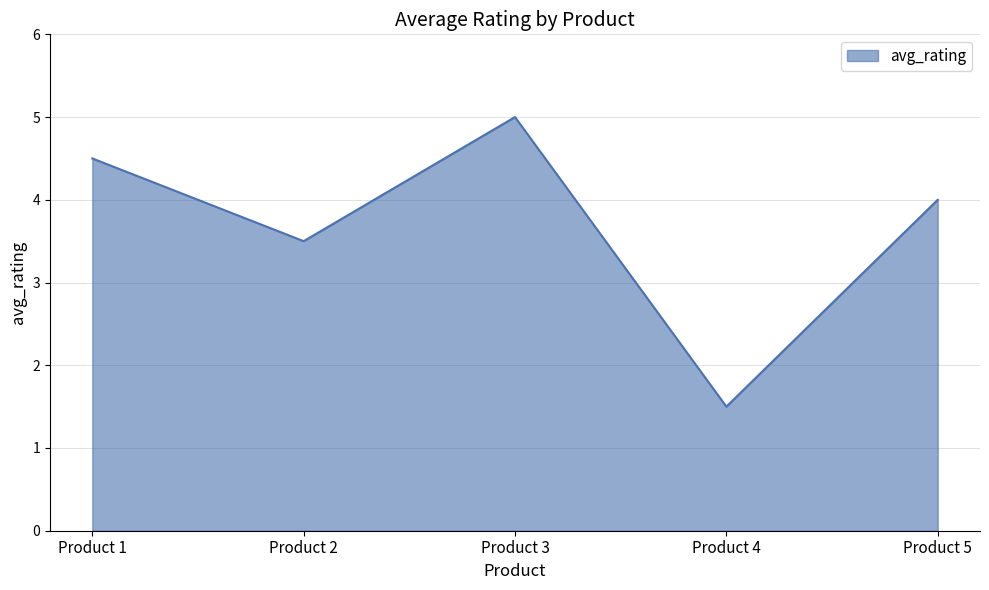

Is it true that the value at Product 5 is 4.0?

True